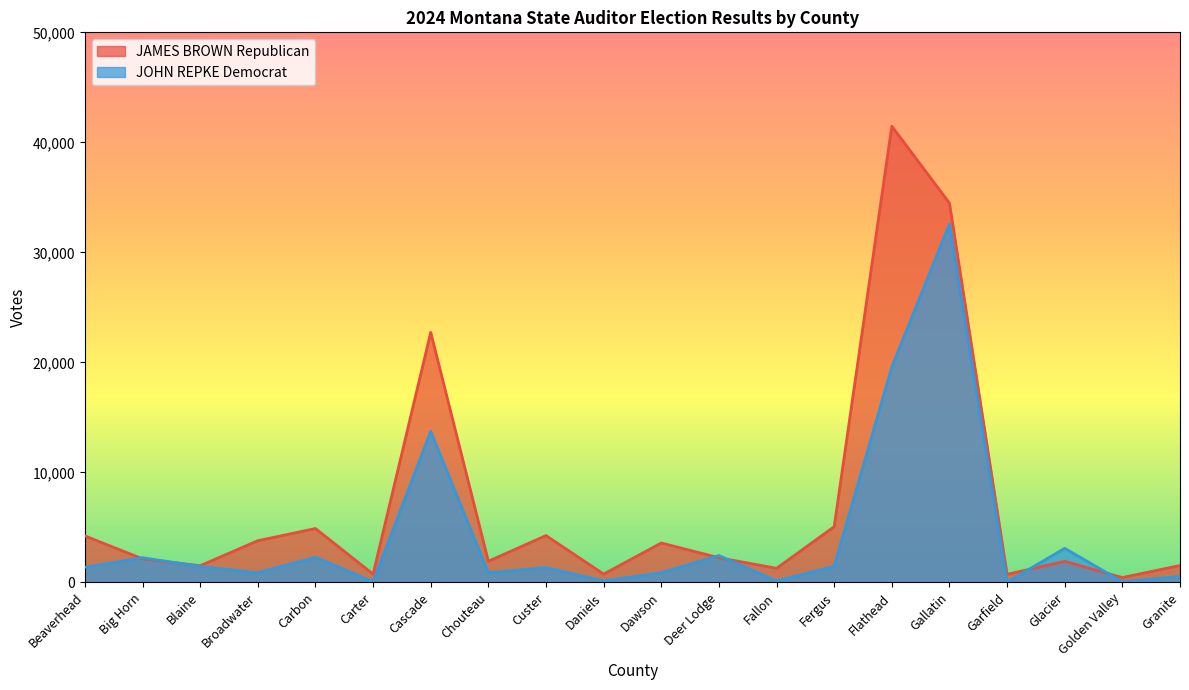

How many data points in JOHN REPKE Democrat are above 1383?

9